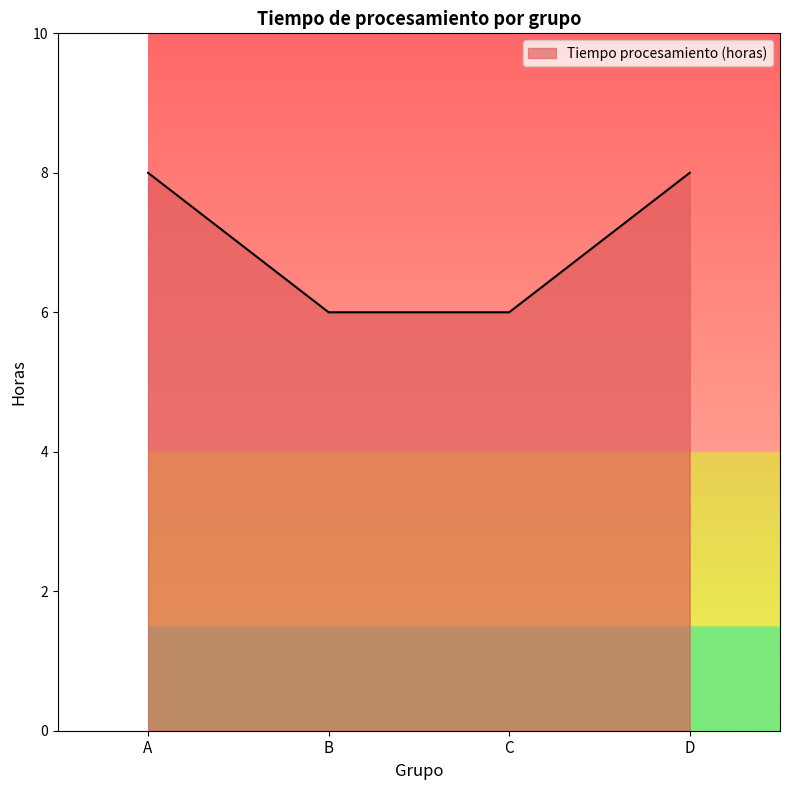

The value at C is 10. True or false?

False